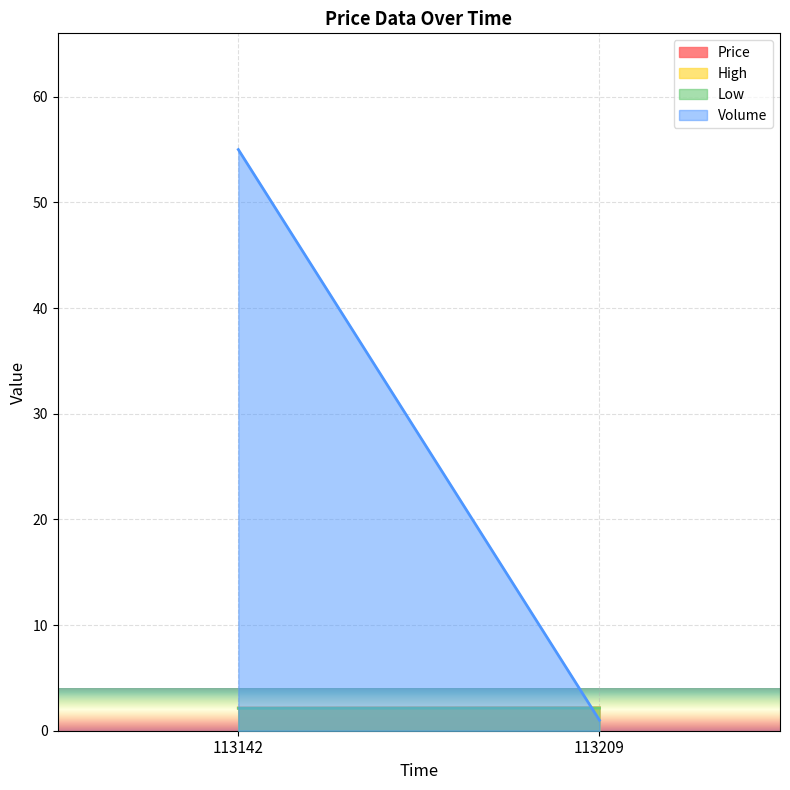

What is the greatest value displayed?

55.0